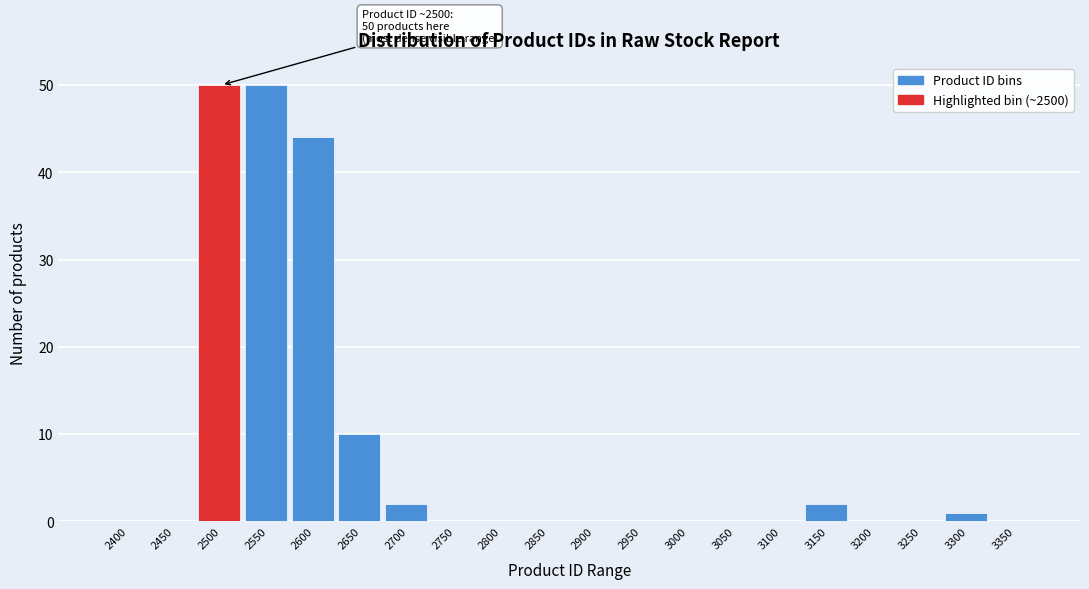

Reading left to right, transcribe all the data shown in this chart.

2400=0	2450=0	2500=50	2550=50	2600=44	2650=10	2700=2	2750=0	2800=0	2850=0	2900=0	2950=0	3000=0	3050=0	3100=0	3150=2	3200=0	3250=0	3300=1	3350=0